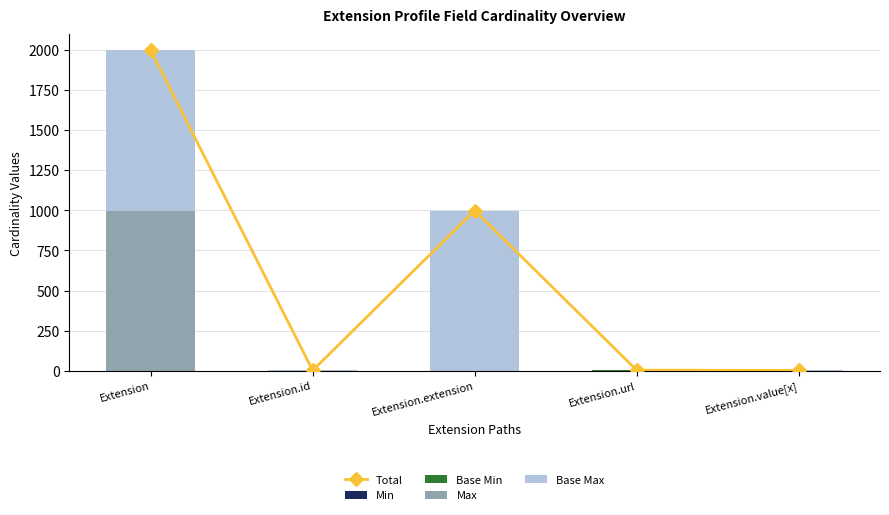

Where is Total nearest to the value 1000?

Extension.extension